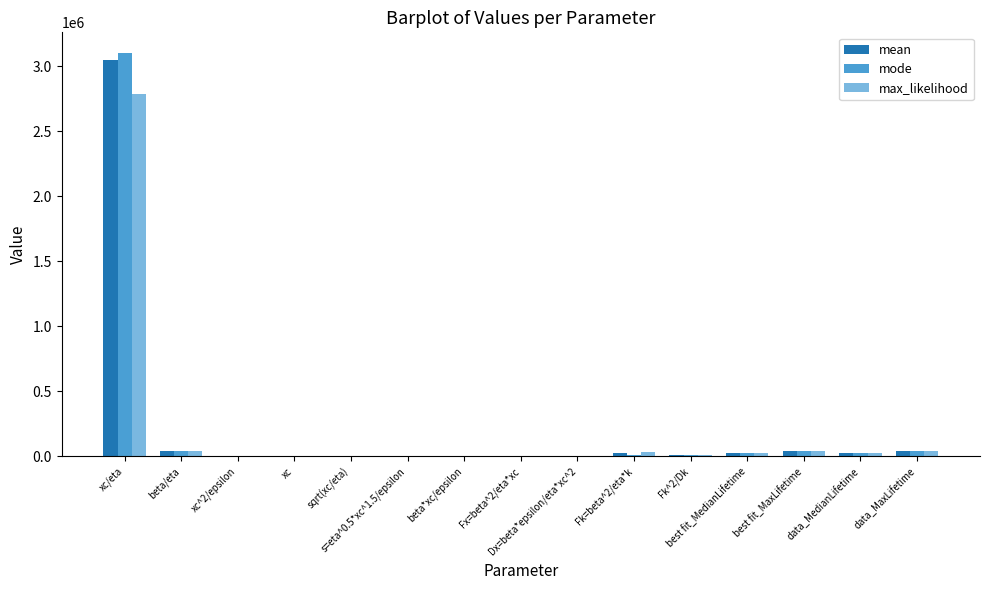

What is the greatest value displayed?

3104845.7